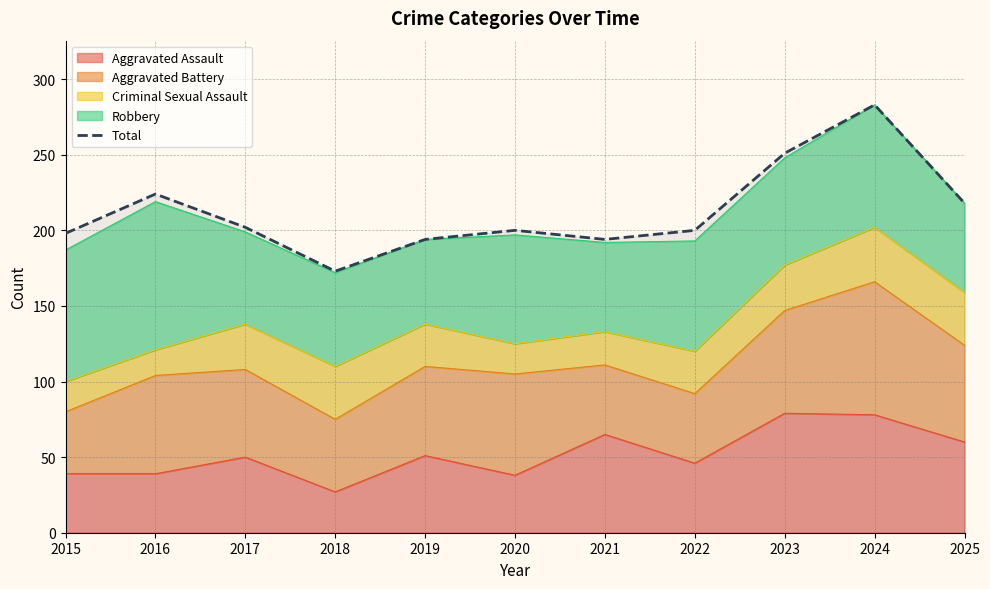

What is the value of the 8th point from the left?

200